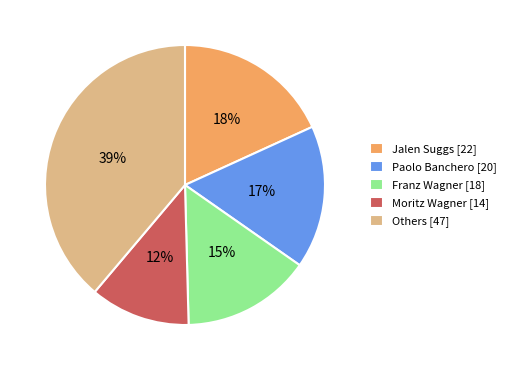

What is the smallest slice in the pie chart?

Moritz Wagner [14]